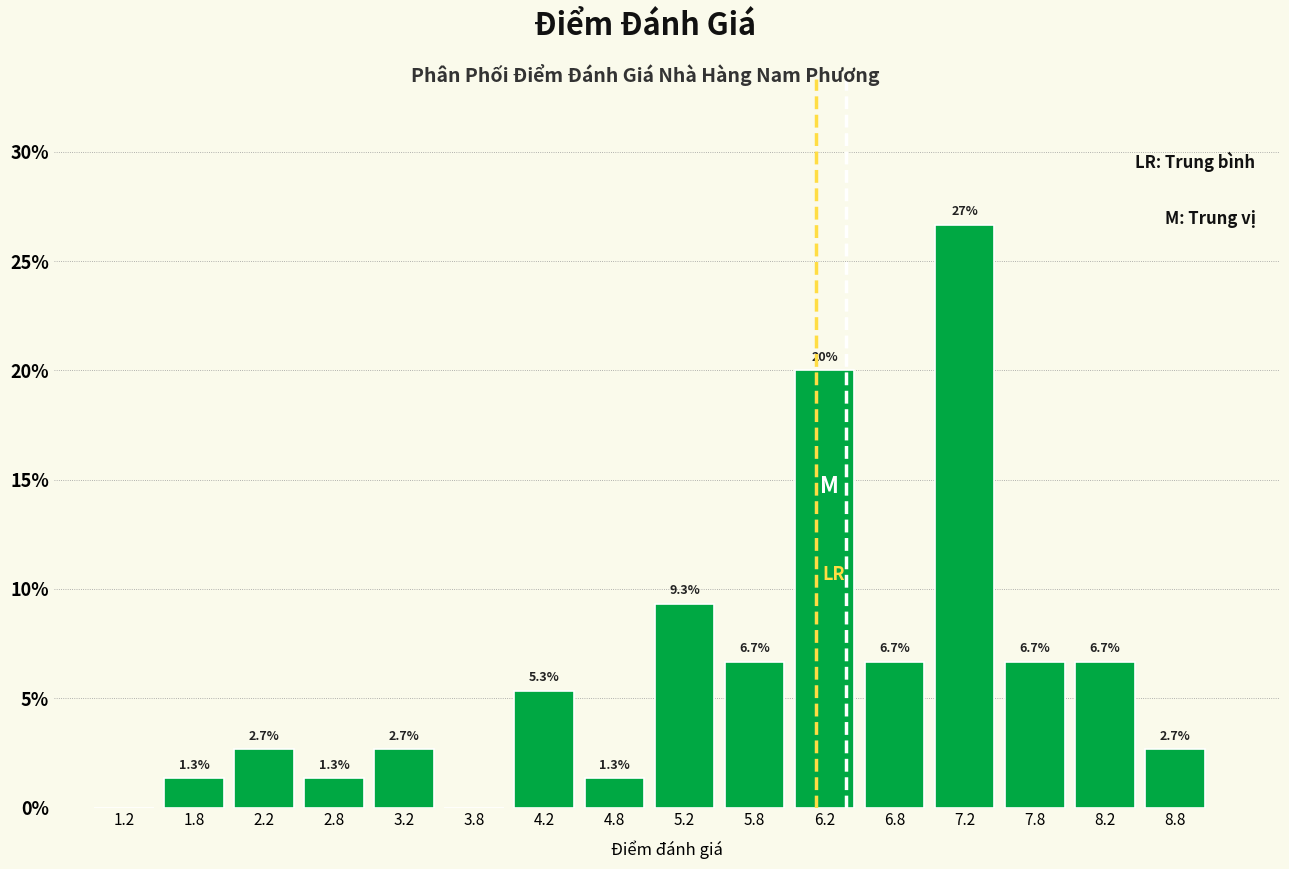

Which range on the x-axis has the tallest bar?

7.0 to 7.5